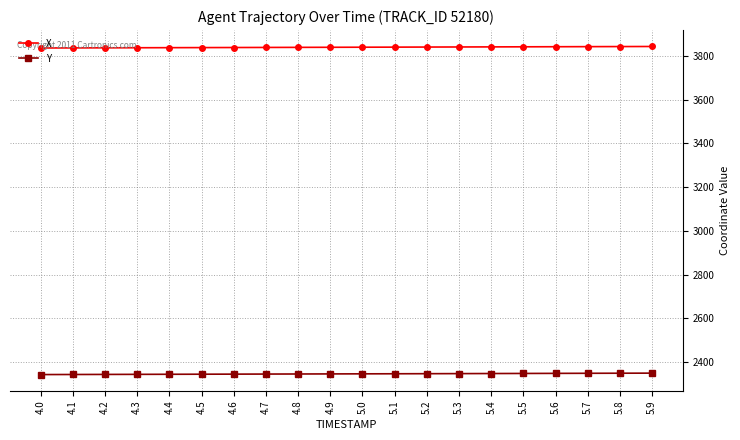

At how many categories does at least one series exceed 3483?

20